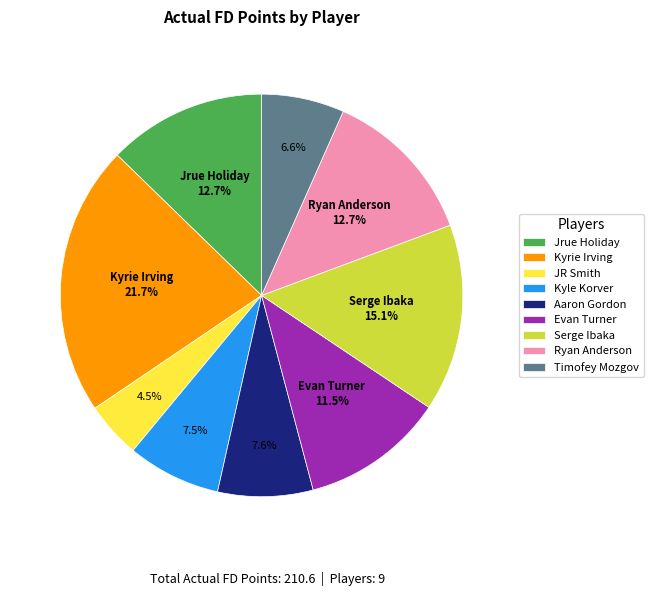

To the nearest percent, what is the difference between the largest and smallest slice percentages?

17%